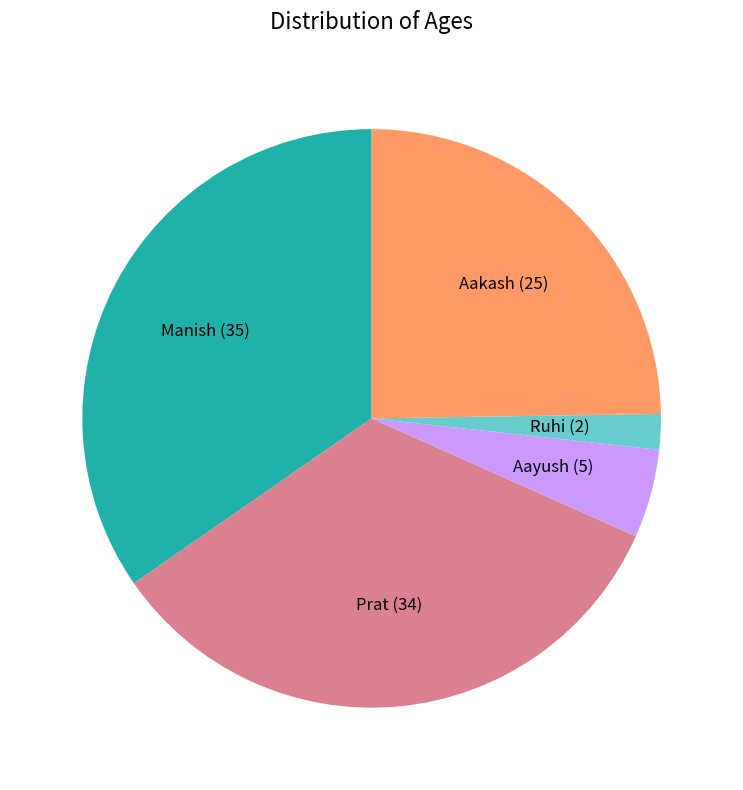

Which category has the biggest portion of the pie?

Manish